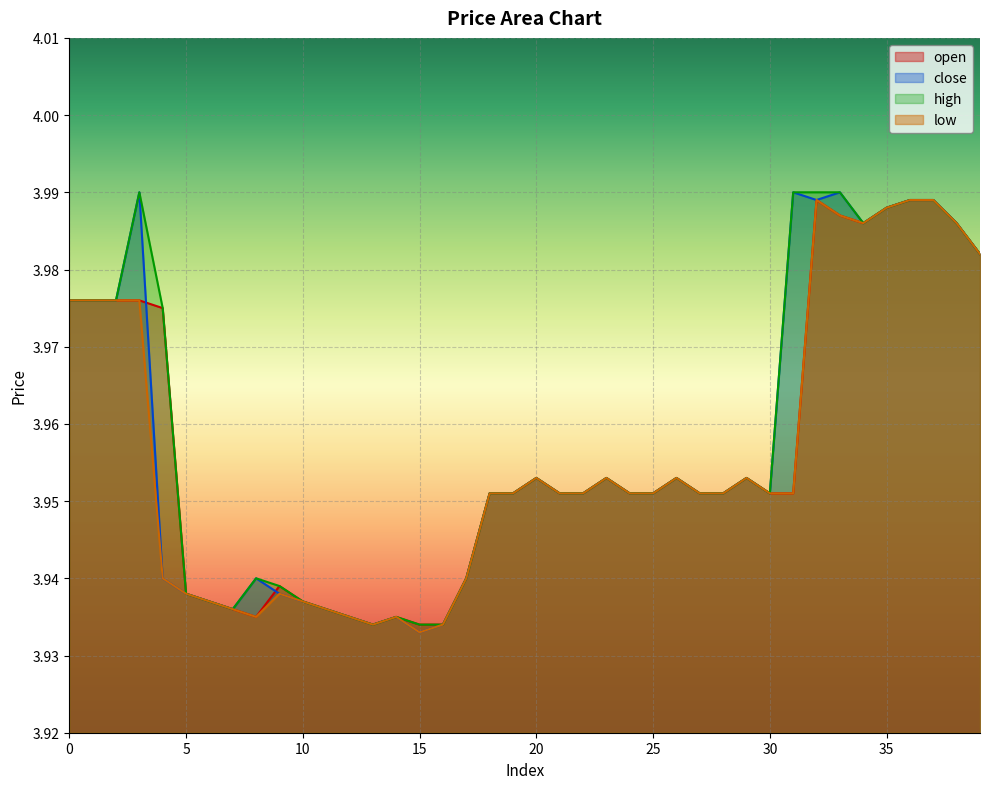

How many lines are shown in the chart?

4